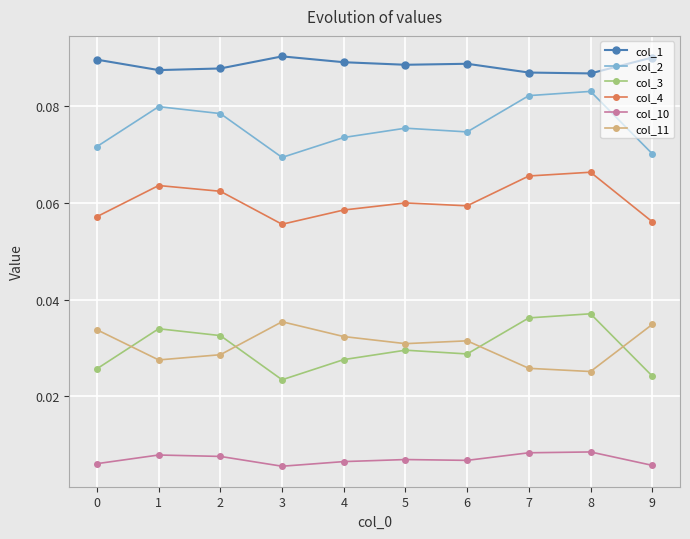

How many col_11 values are between 0 and 1?

10